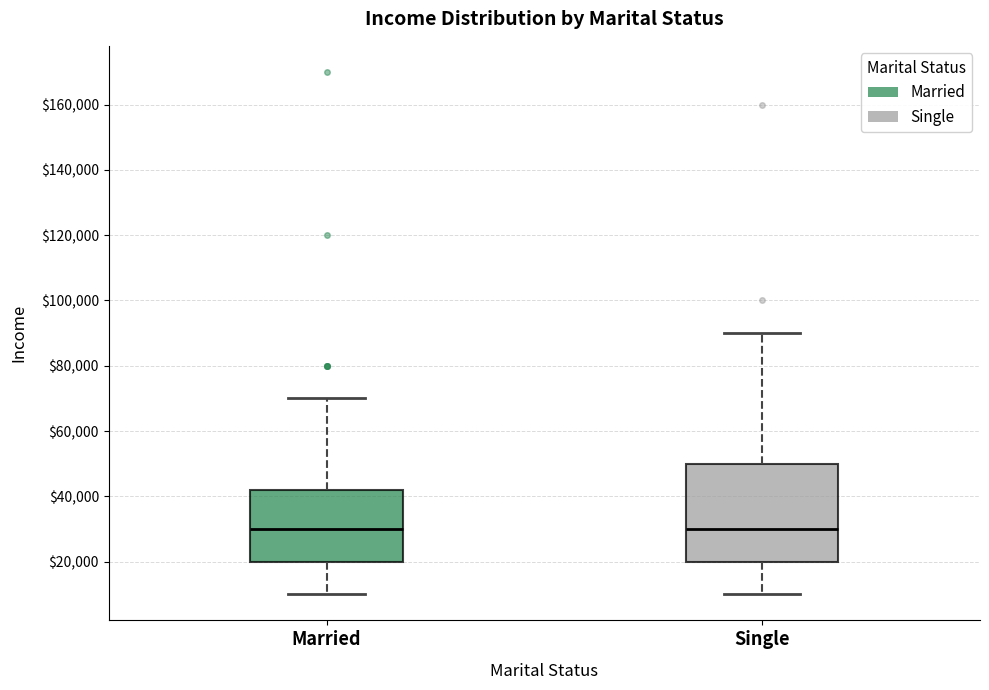

Where does the median line of the box for Married sit on the y-axis? The values are not printed on the chart, so give them approximately, as read against the axis.

30000